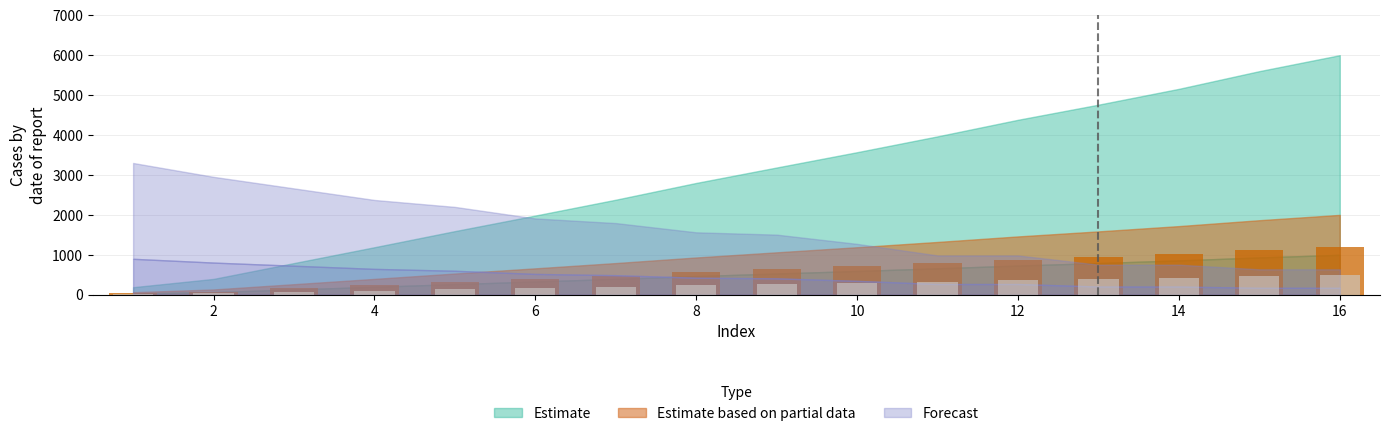

List the labels in order of Estimate value, smallest first.

1, 2, 3, 4, 5, 6, 7, 8, 9, 10, 11, 12, 13, 14, 15, 16